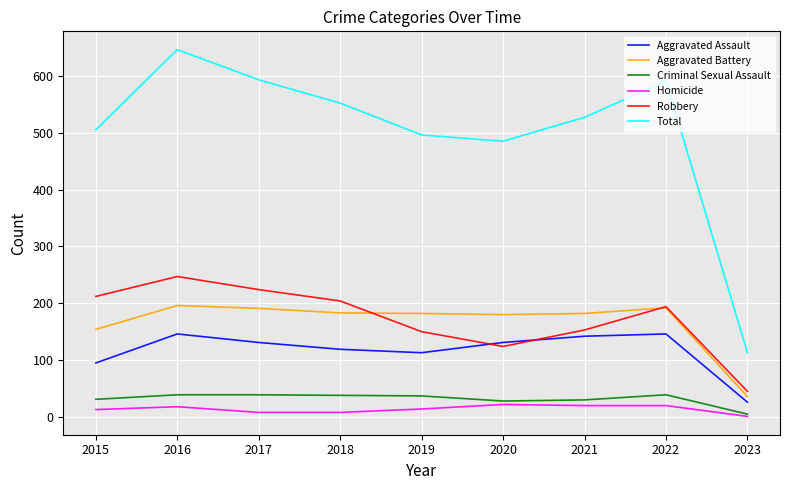

What is the lowest value of the Aggravated Battery series?

36